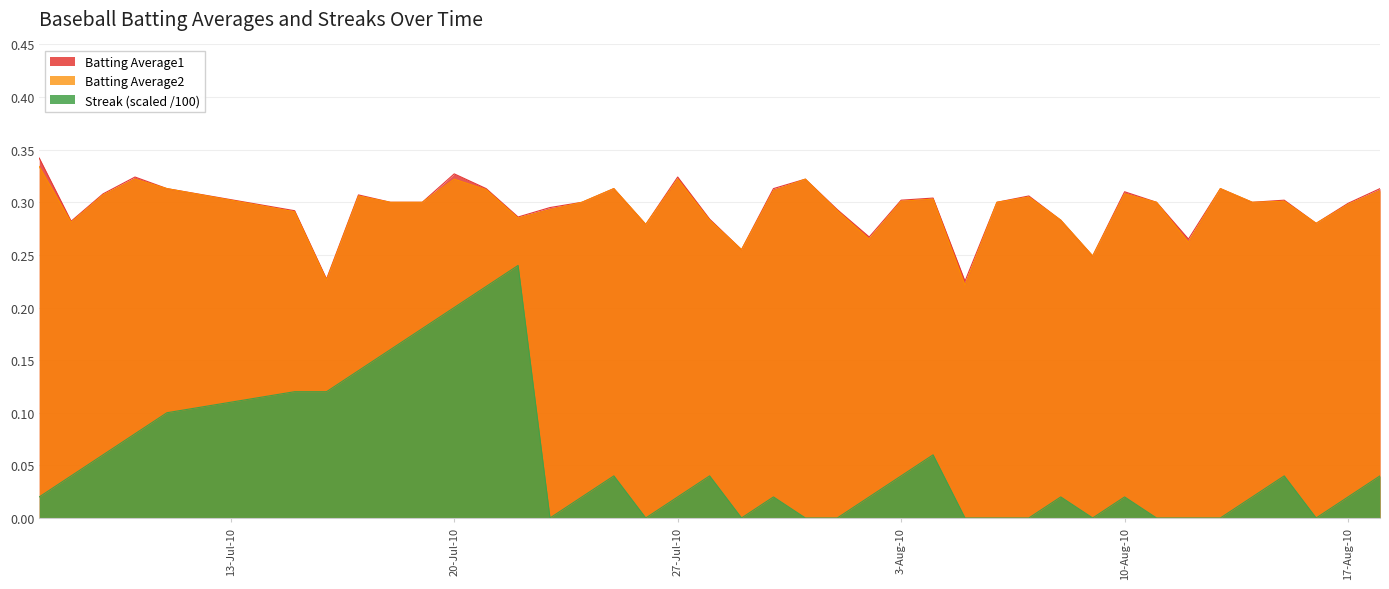

True or false: Streak and Batting Average1 intersect in this chart.

False